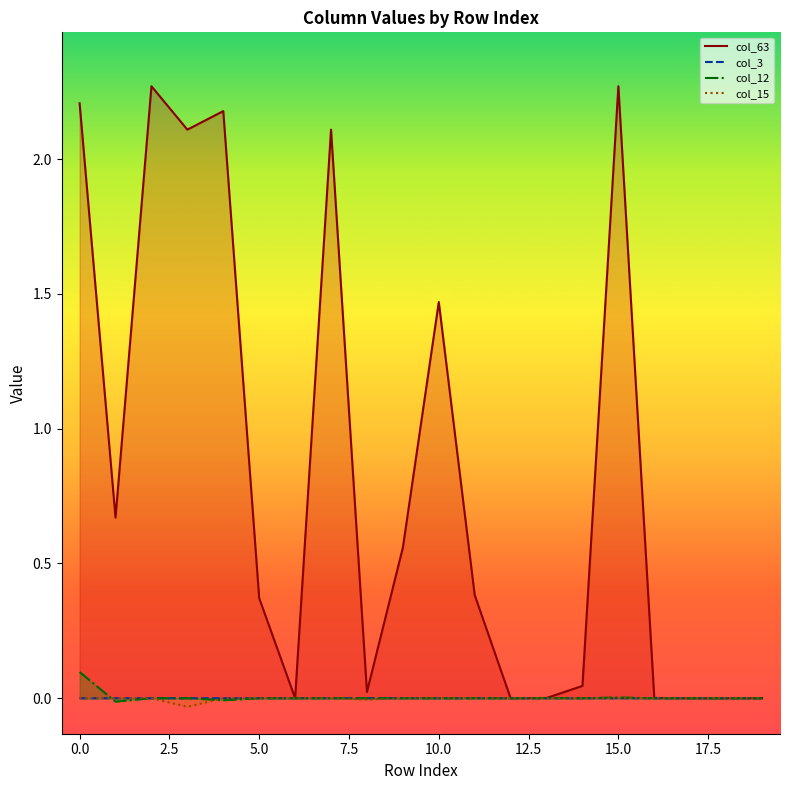

Which series has the largest total across all categories?

col_63